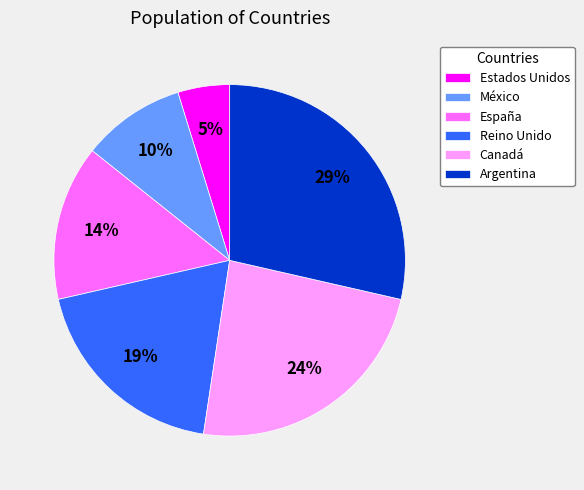

To the nearest percent, what is the average slice percentage?

17%